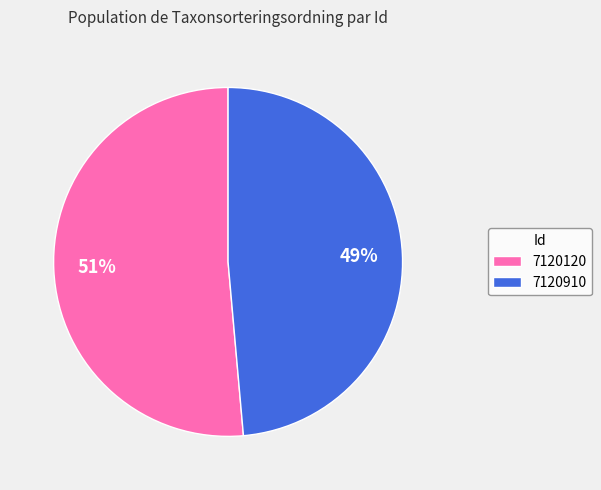

Rank the categories by value from highest to lowest.

7120120, 7120910